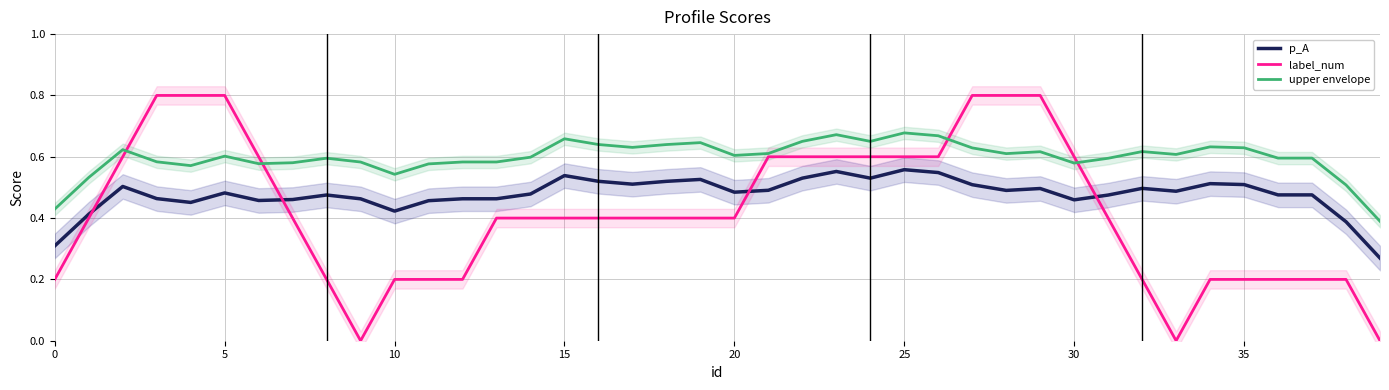

How many intersections are there between p_A and label_num?

4